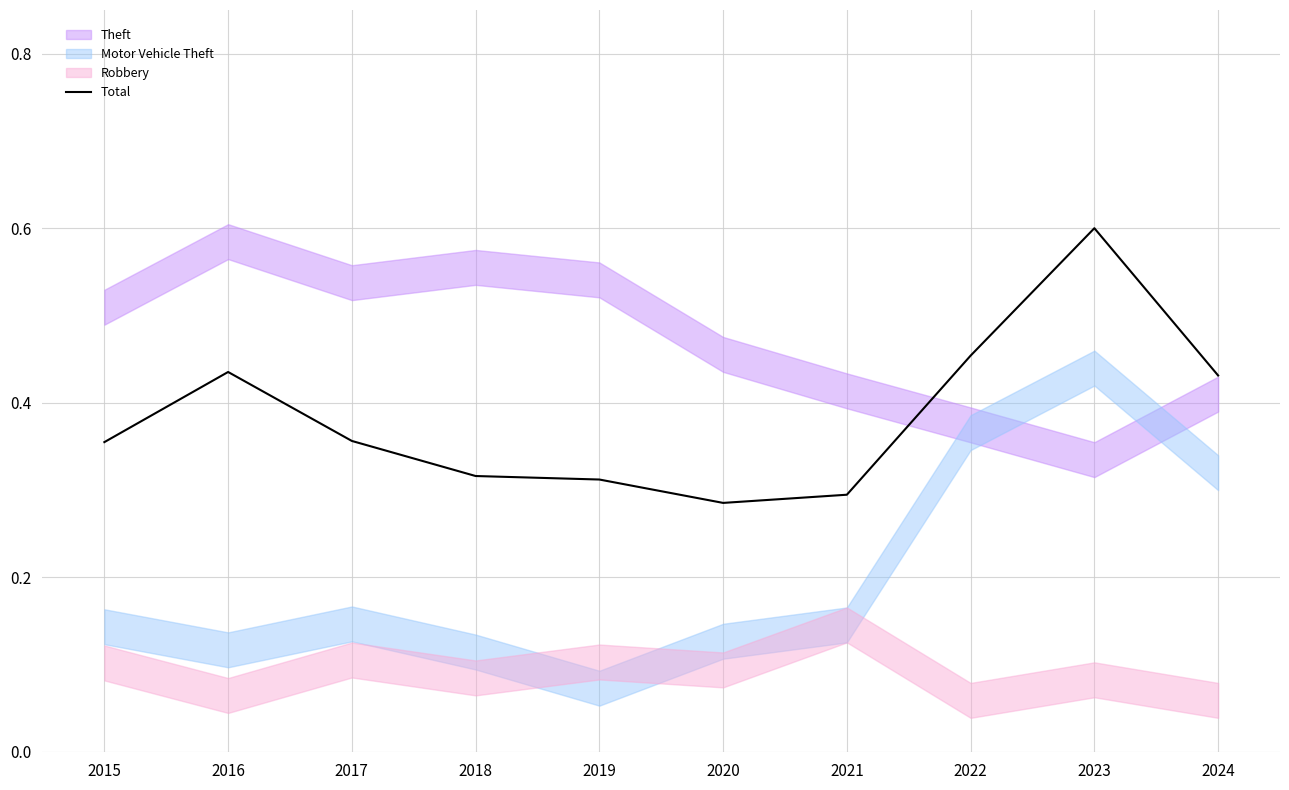

List the labels in order of value, smallest first.

2020, 2021, 2019, 2018, 2015, 2017, 2024, 2016, 2022, 2023